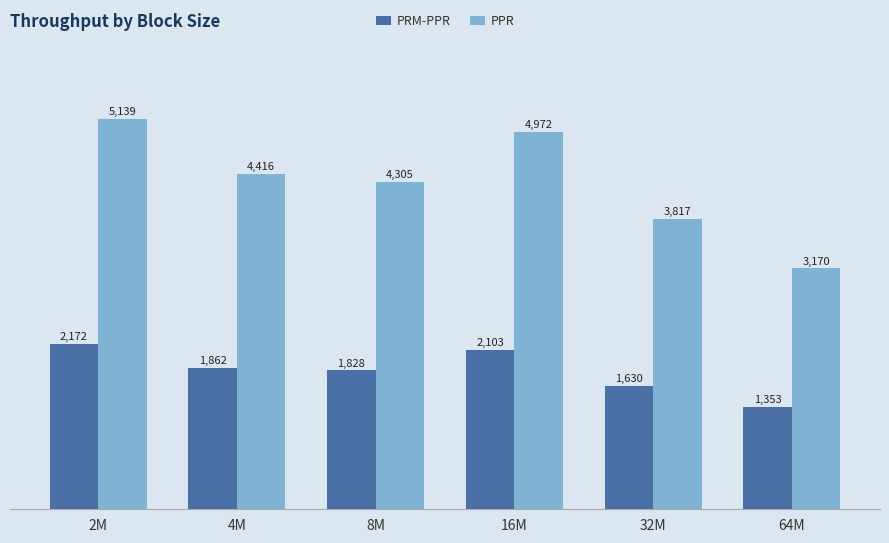

How many groups of bars are there?

6